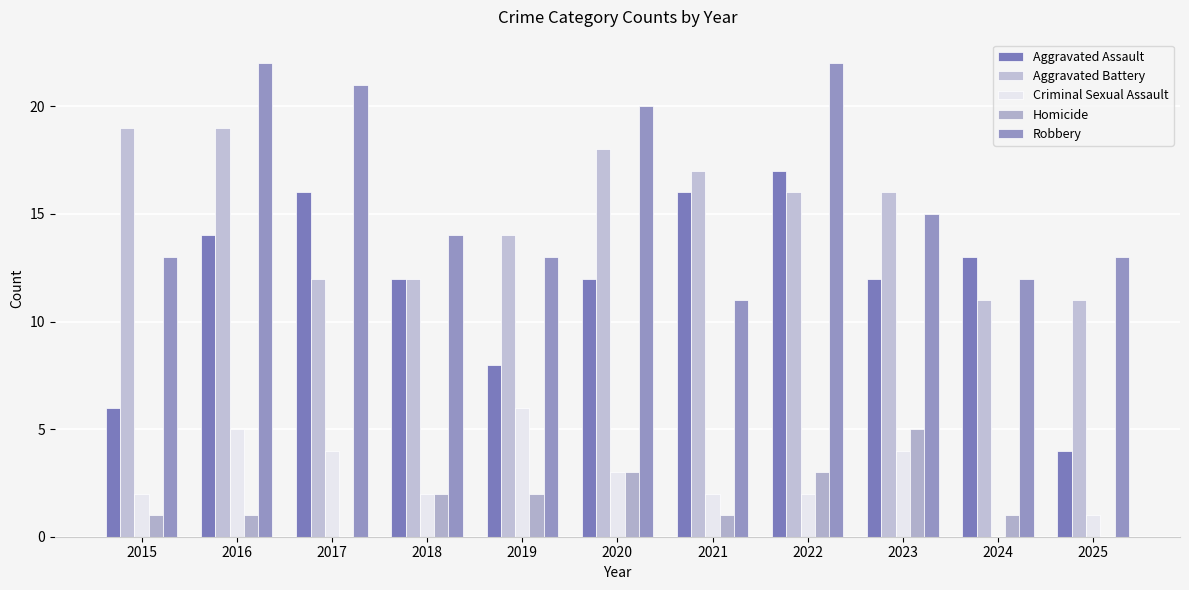

What is the highest value of the Homicide series?

5